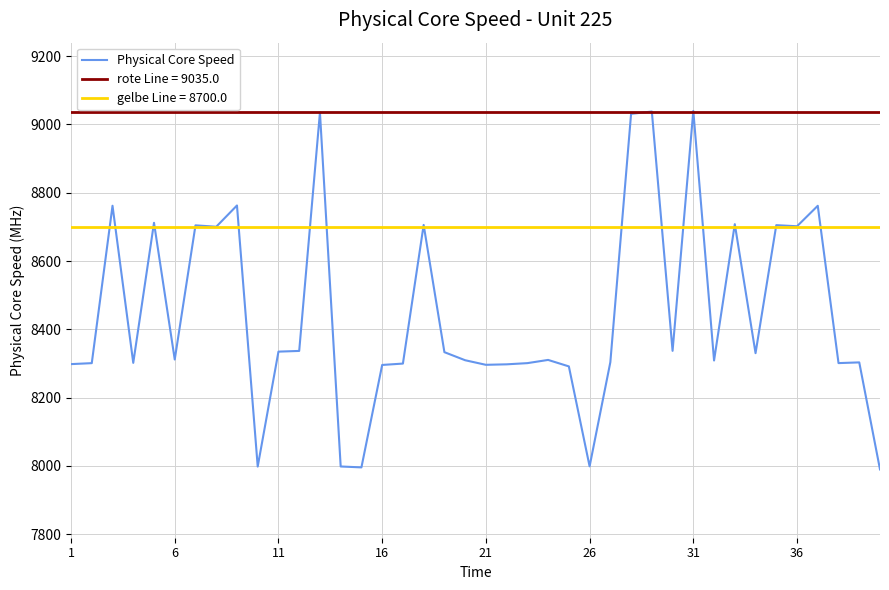

What is the lowest value of the Physical Core Speed series?

7989.5